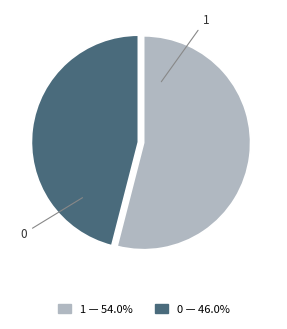

What is the majority slice?

1